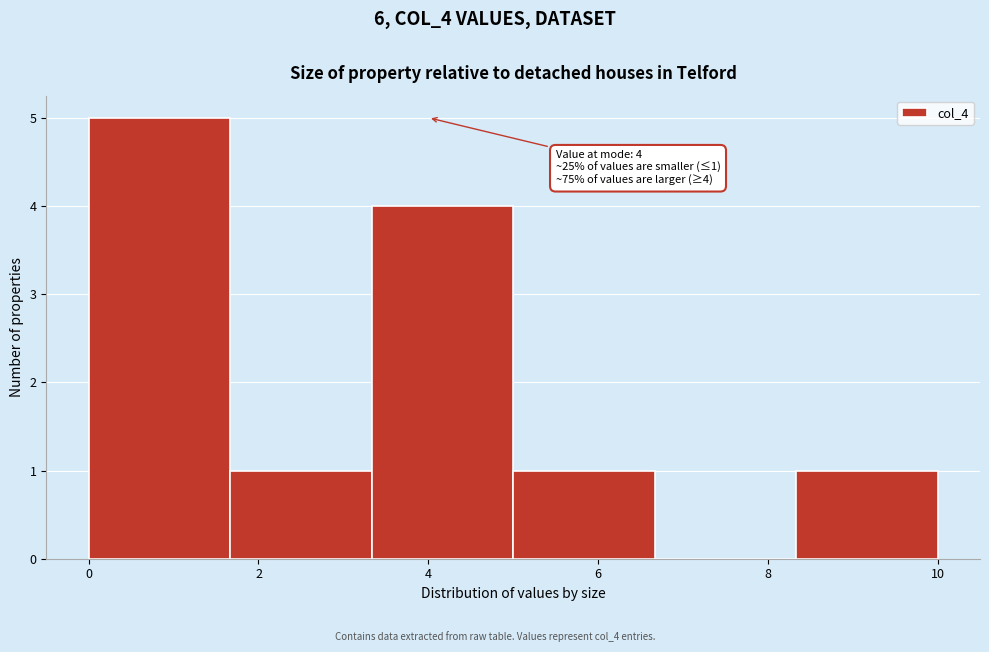

Over which range of the x-axis is the bar tallest?

0.0 to 1.6